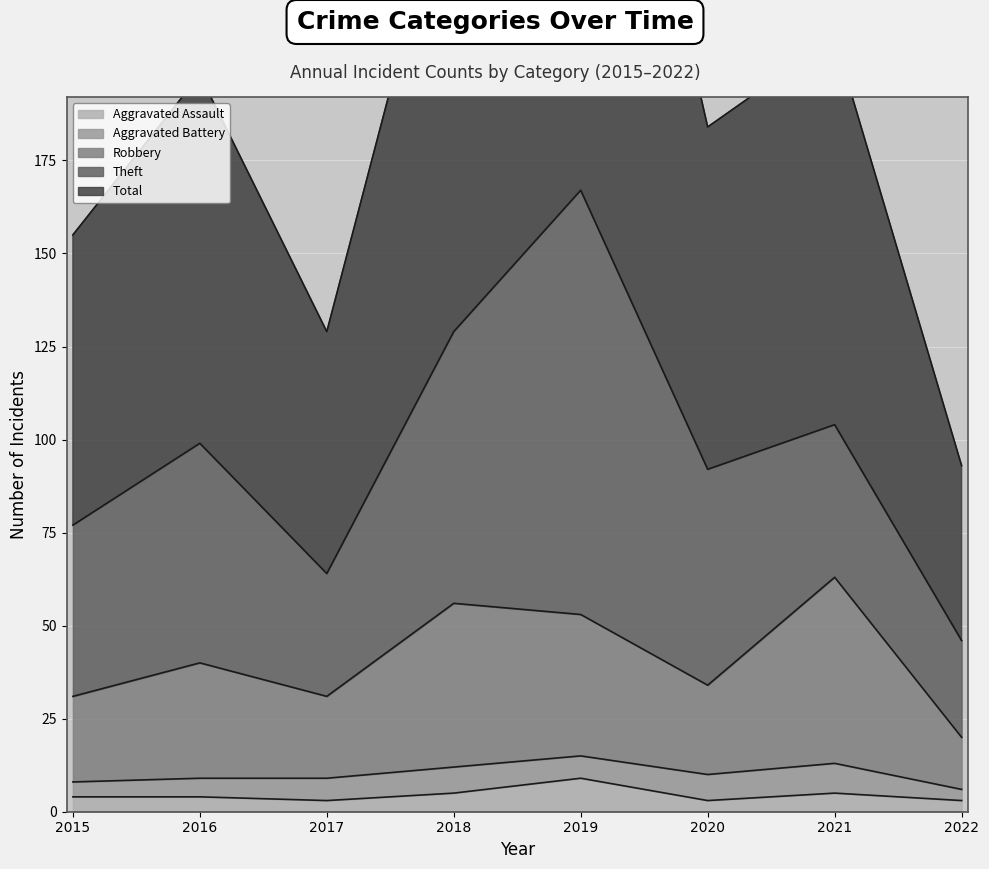

At which category is the sum across all series the highest?

2019